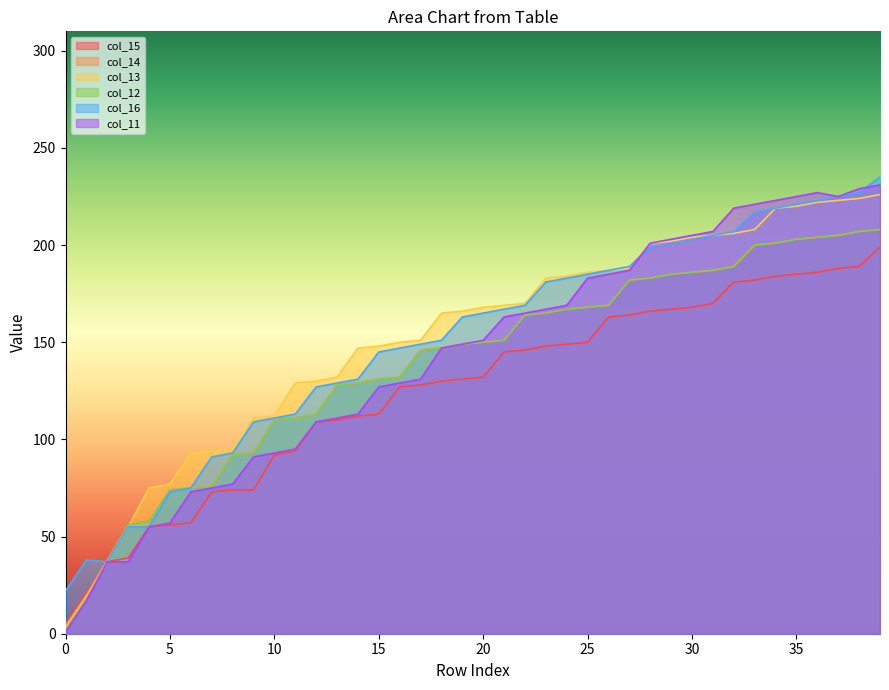

True or false: col_15 has more than 2 points higher than both neighbors.

False